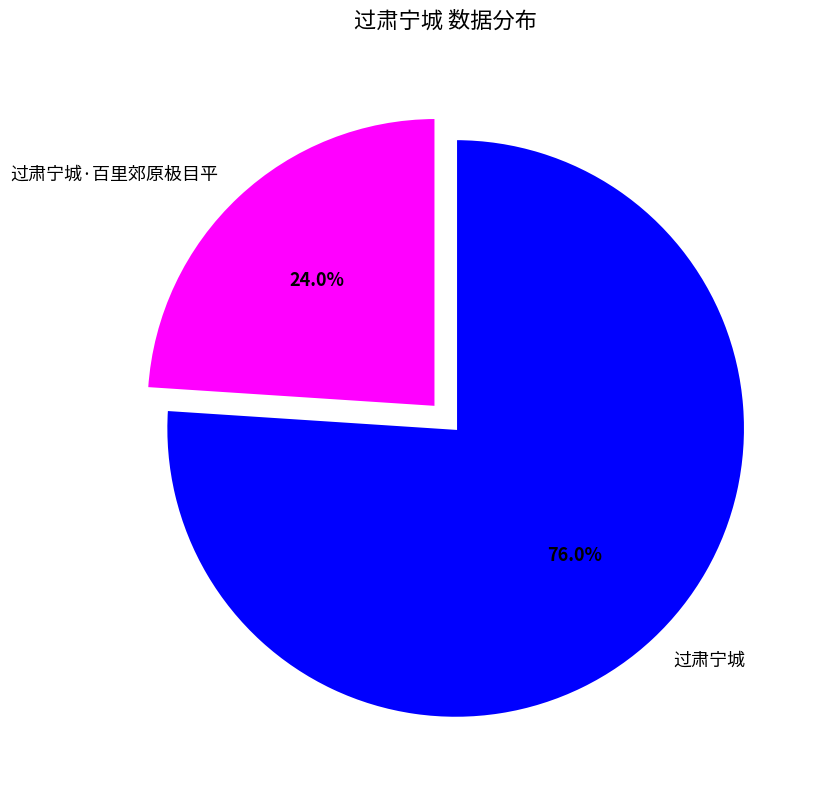

Rank the categories by value from lowest to highest.

过肃宁城·百里郊原极目平, 过肃宁城